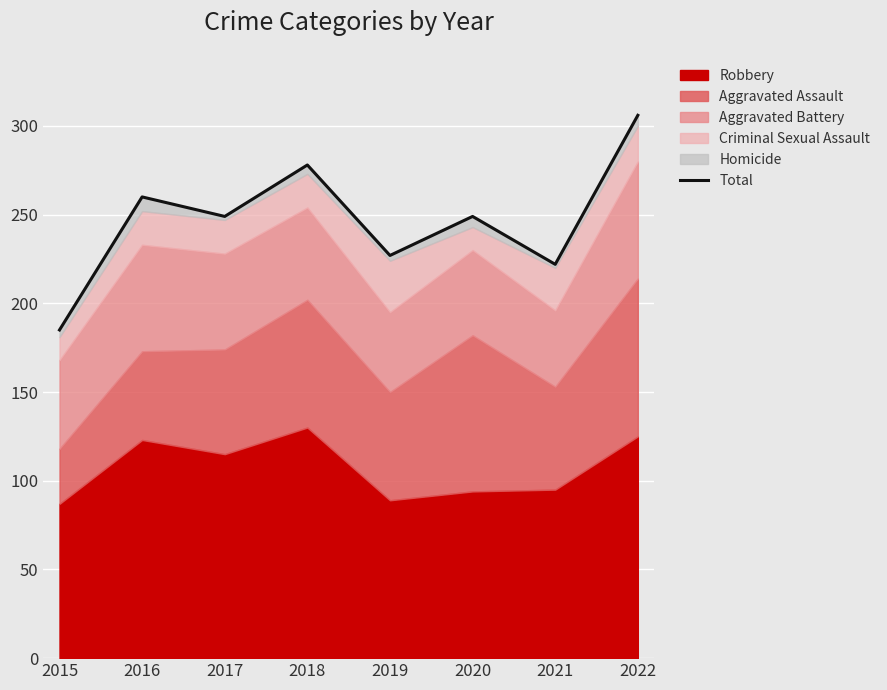

How many points are lower than both their immediate neighbors (excluding endpoints)?

3